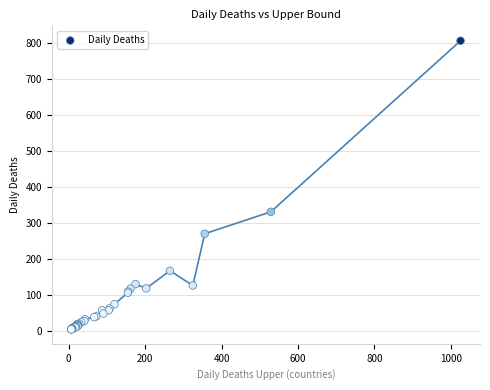

What Y value in the scatter plot is closest to 405?

331